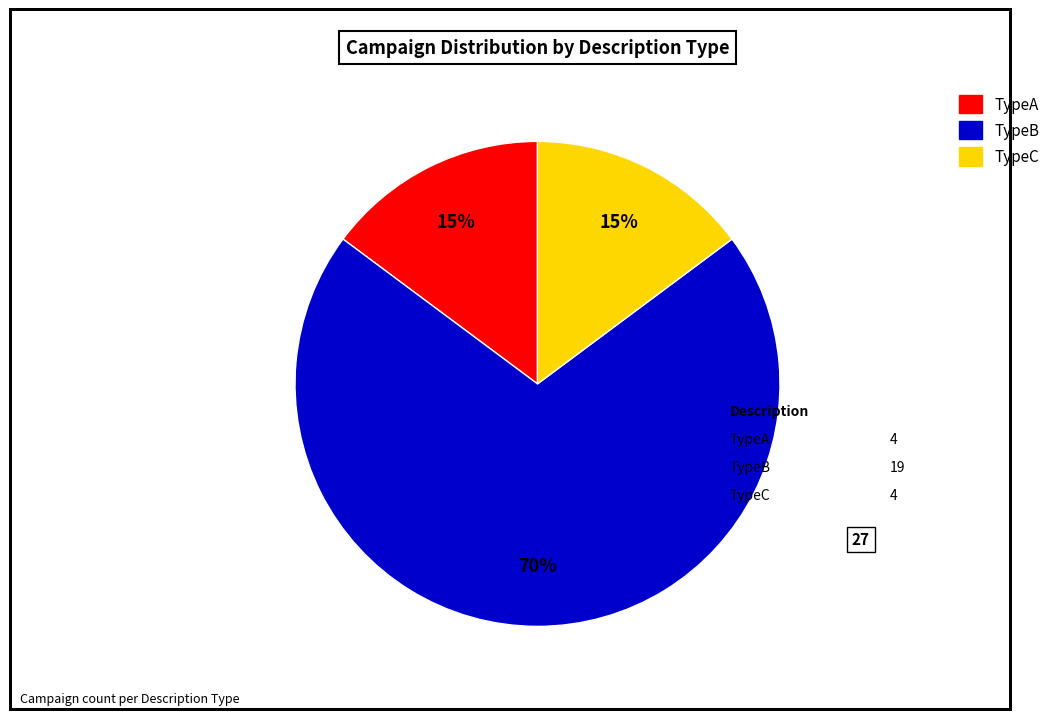

Which slice represents more than half of the pie?

TypeB